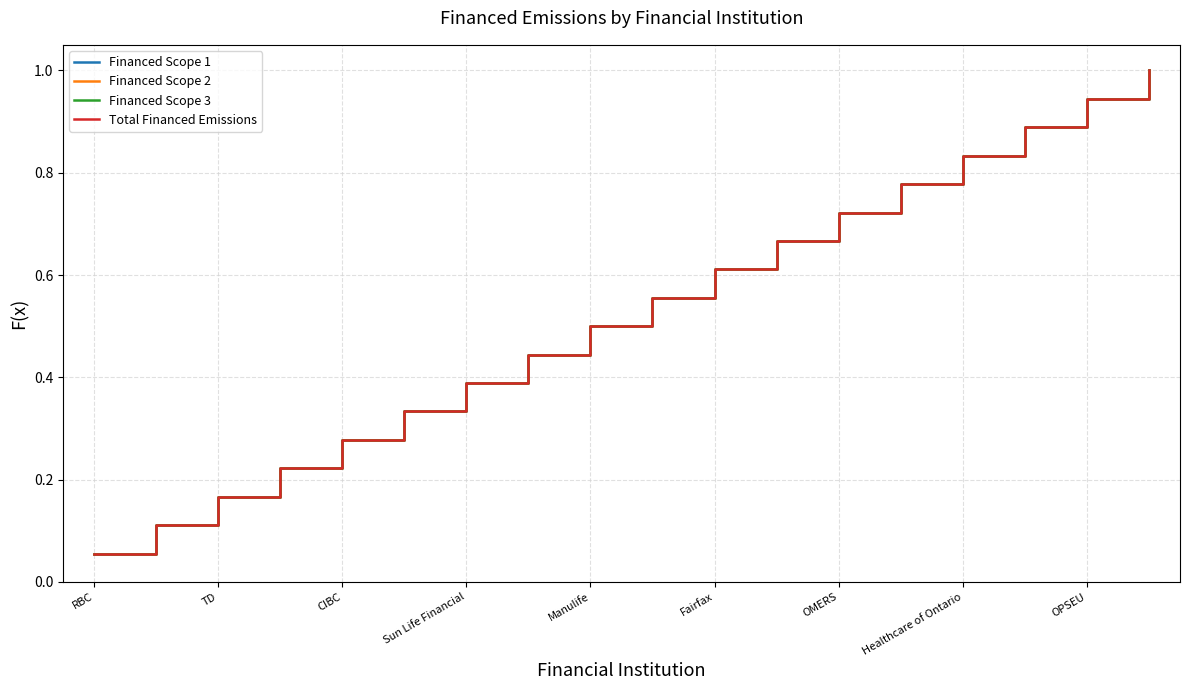

True or false: Financed Scope 3 and Total Financed Emissions cross at least once.

False